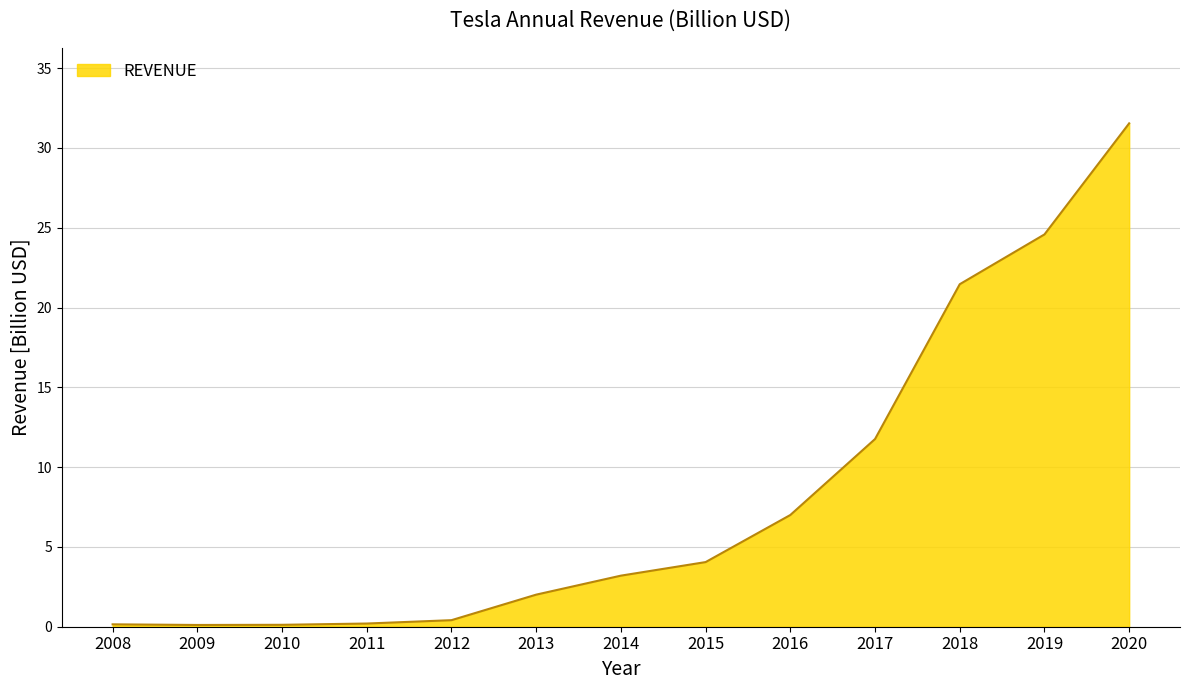

What is the difference between the maximum and minimum values?

31.4